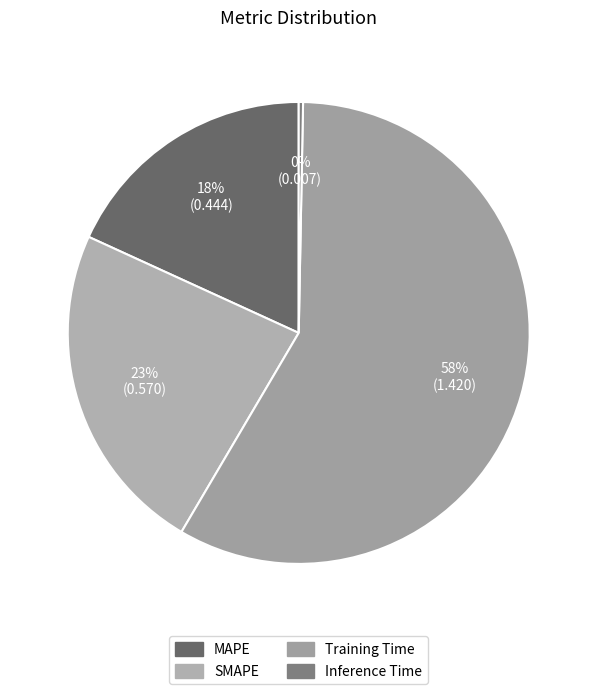

What is the largest slice in the pie chart?

Training Time